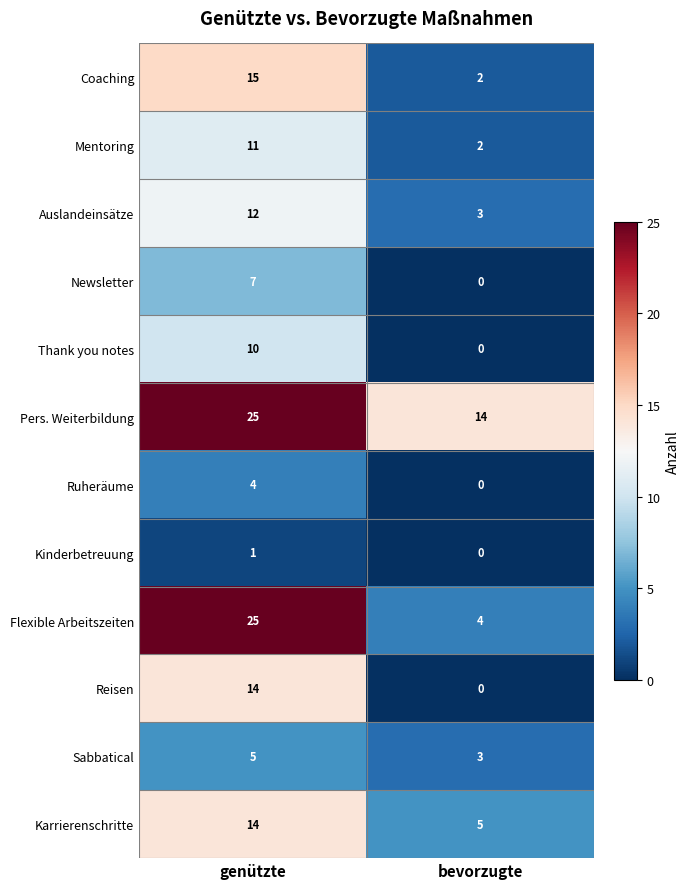

Reading left to right, extract all data points from this chart.

Coaching: genützte=15	bevorzugte=2
Mentoring: genützte=11	bevorzugte=2
Auslandeinsätze: genützte=12	bevorzugte=3
Newsletter: genützte=7	bevorzugte=0
Thank you notes: genützte=10	bevorzugte=0
Pers. Weiterbildung: genützte=25	bevorzugte=14
Ruheräume: genützte=4	bevorzugte=0
Kinderbetreuung: genützte=1	bevorzugte=0
Flexible Arbeitszeiten: genützte=25	bevorzugte=4
Reisen: genützte=14	bevorzugte=0
Sabbatical: genützte=5	bevorzugte=3
Karrierenschritte: genützte=14	bevorzugte=5